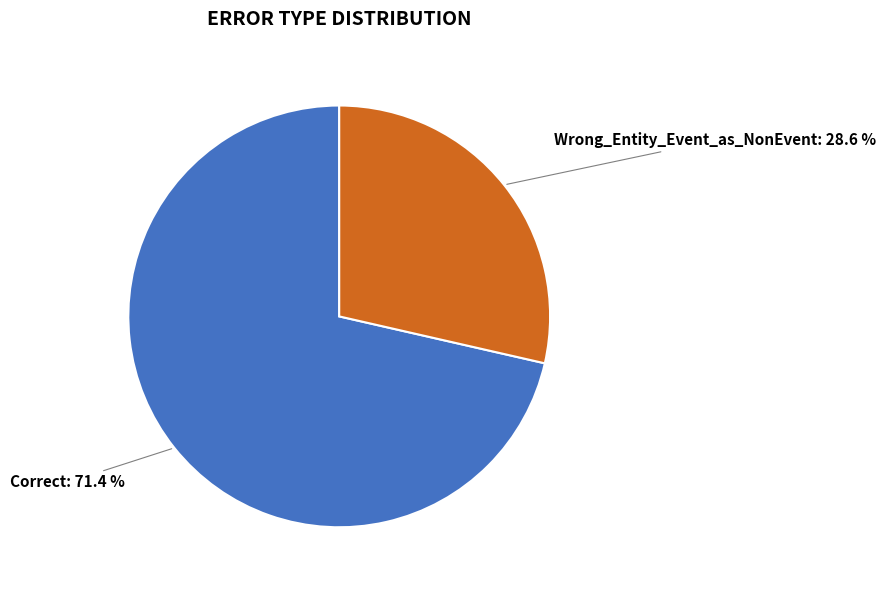

How much of the chart is everything except Correct?

28.6%